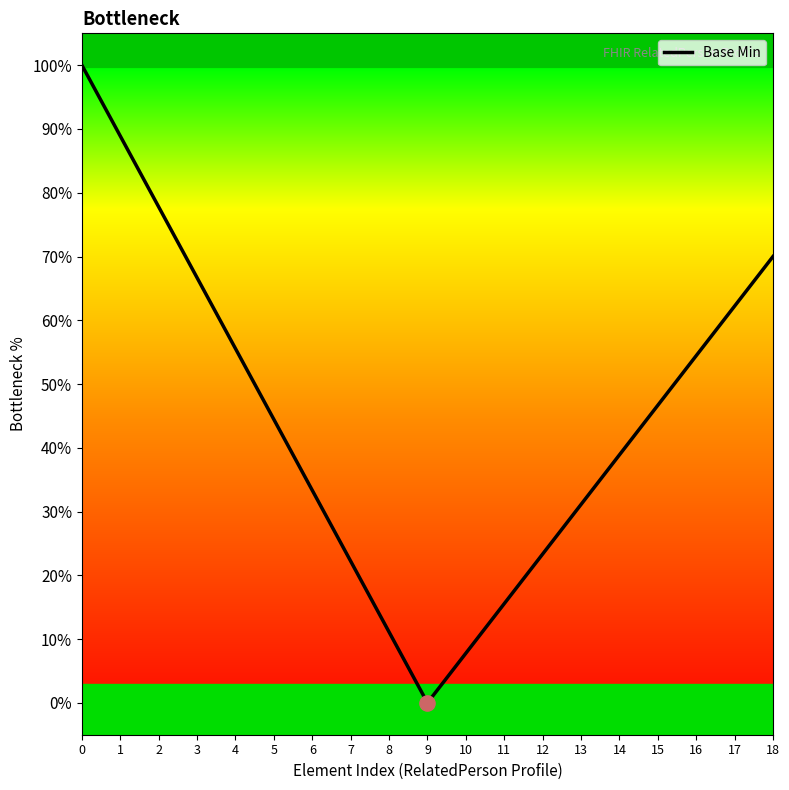

What is the change in value from 1 to 2?

-11.1